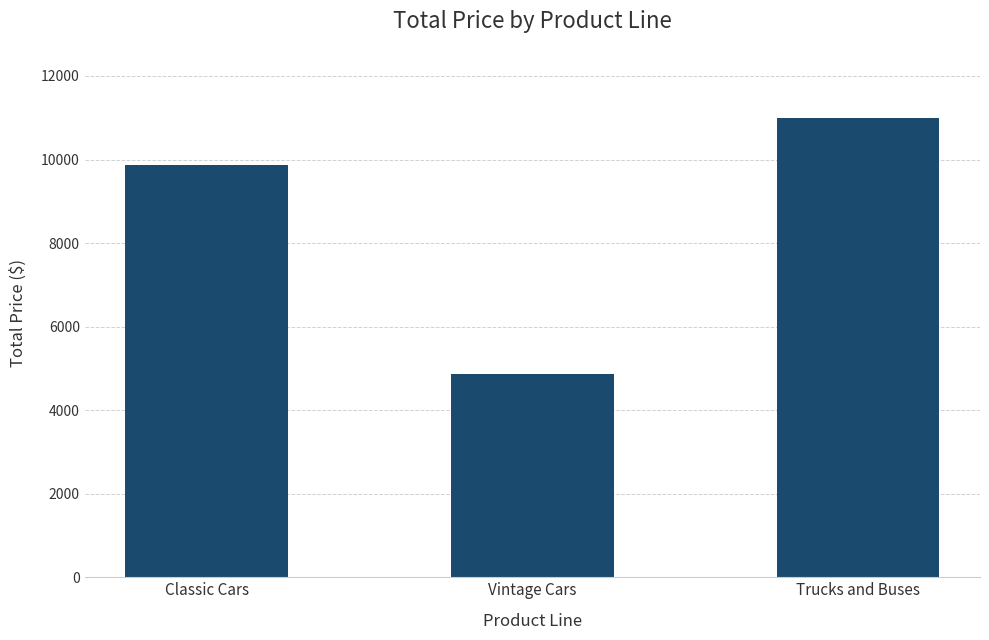

List the labels in order of value, smallest first.

Vintage Cars, Classic Cars, Trucks and Buses